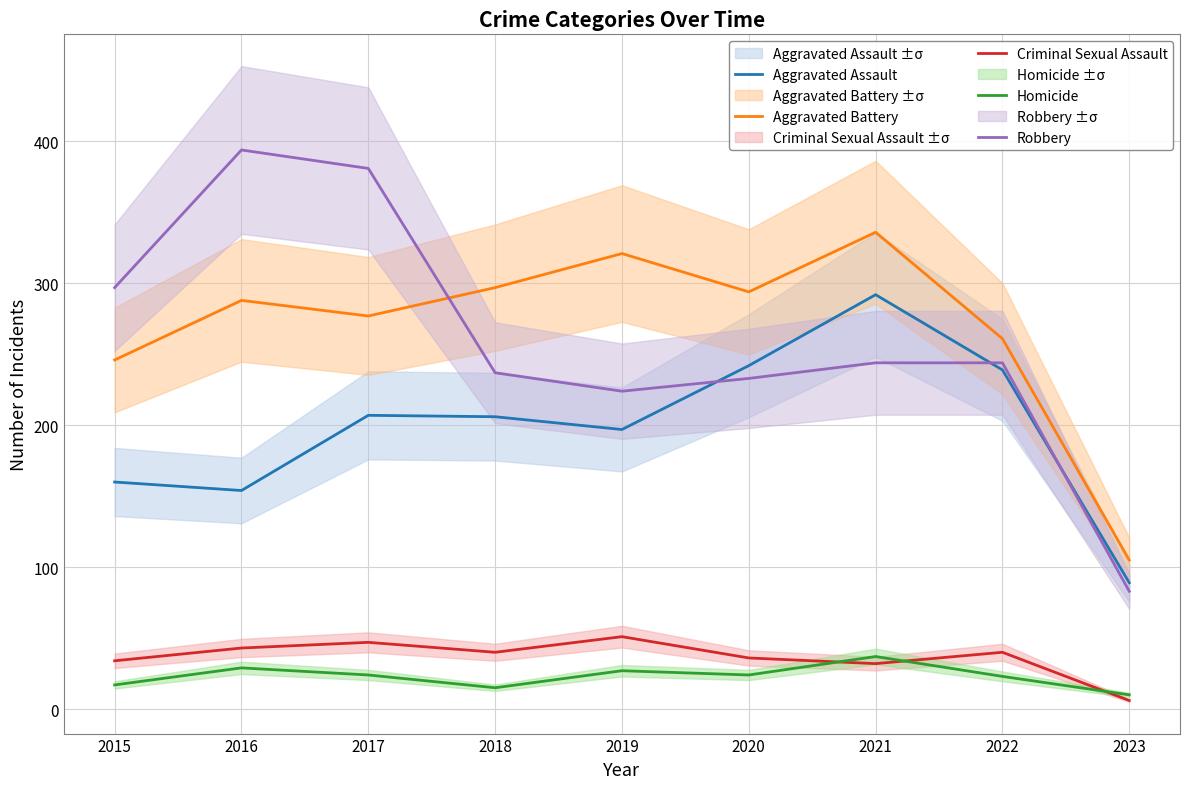

At which category does Aggravated Assault reach its first local peak?

2017